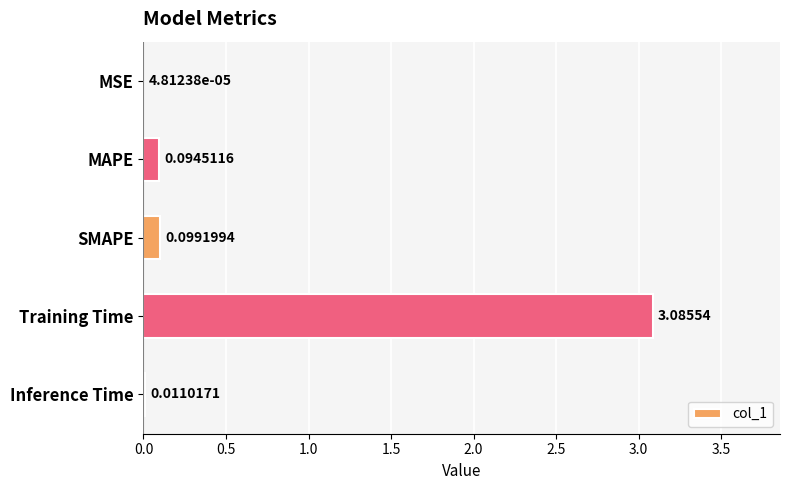

What is the change in value from SMAPE to Training Time?

+3.0